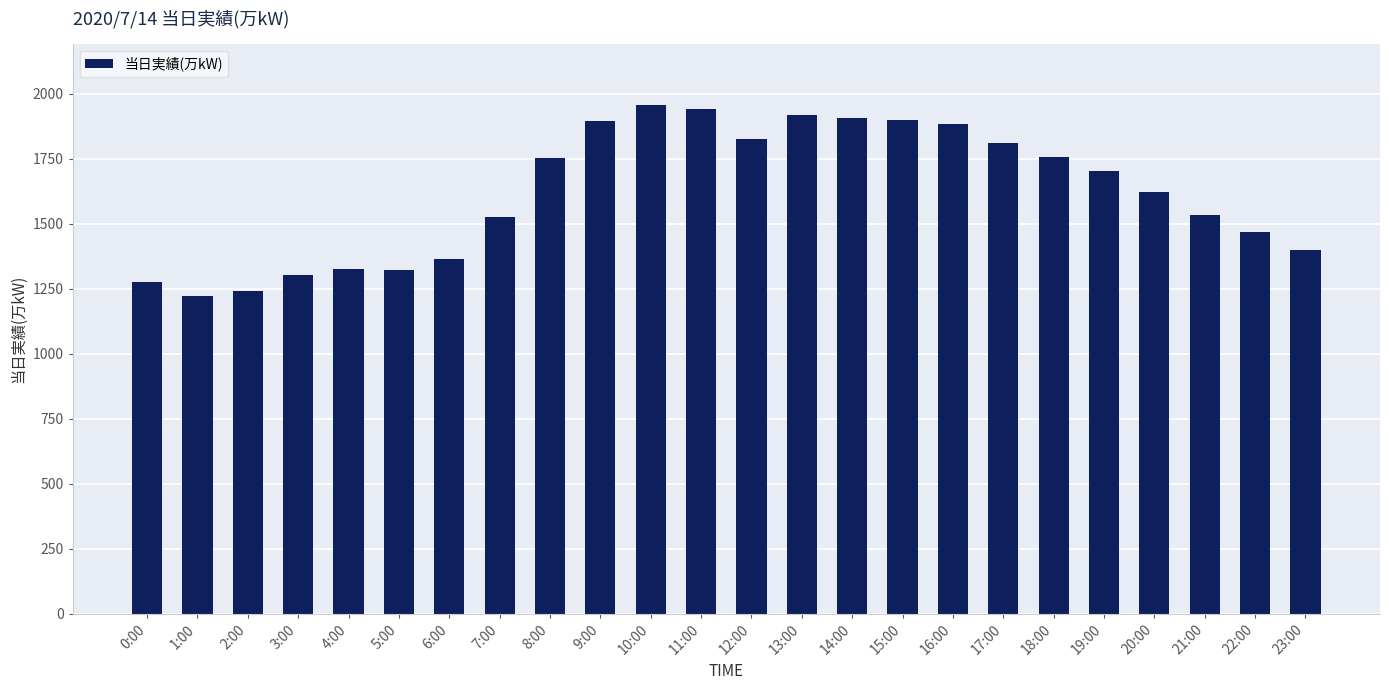

What is the value of the 23rd bar from the left?

1469